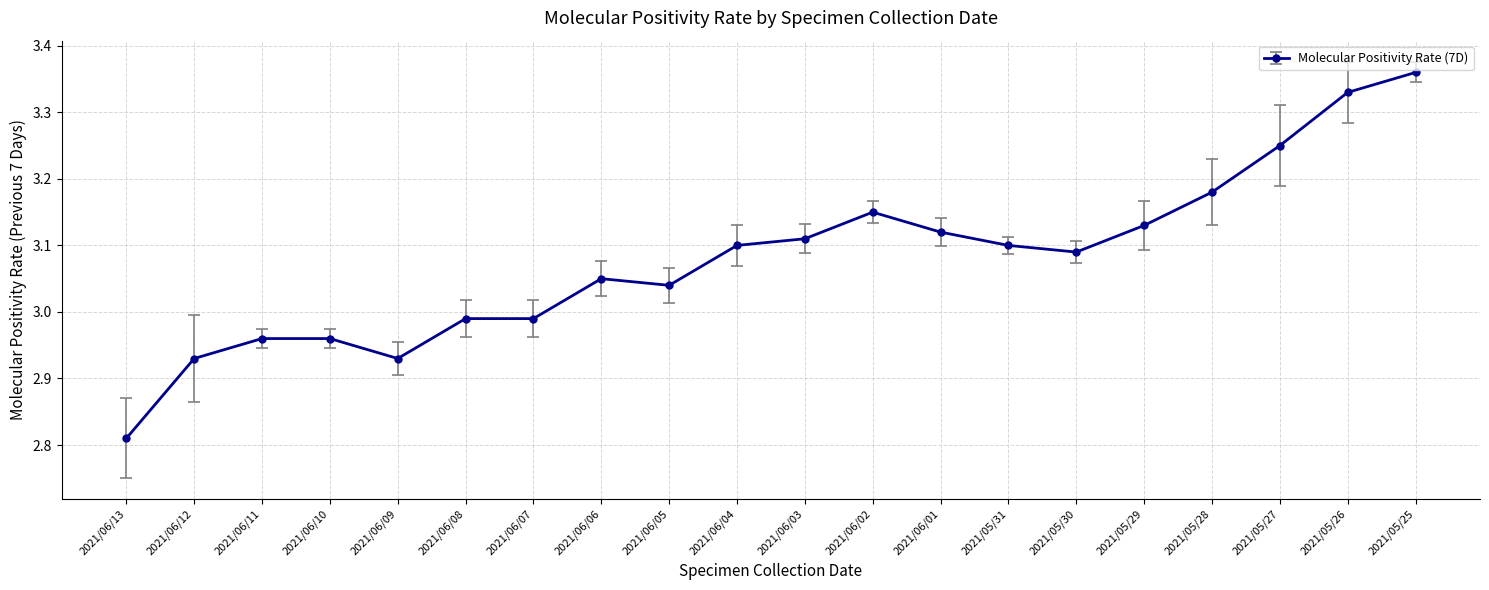

Where does the data first go above 3?

2021/06/06